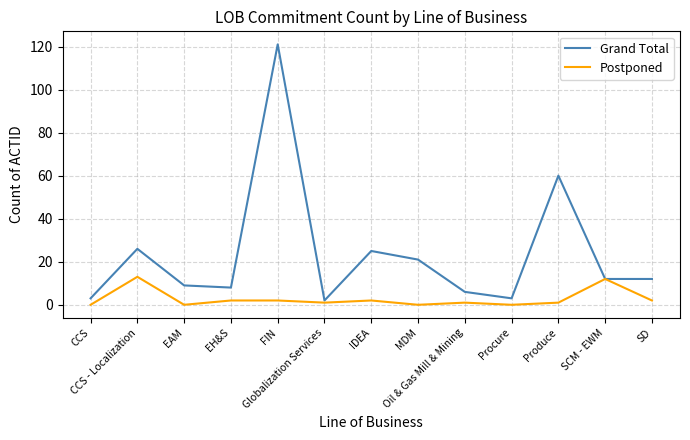

What are all the series names shown in the legend?

Grand Total, Postponed